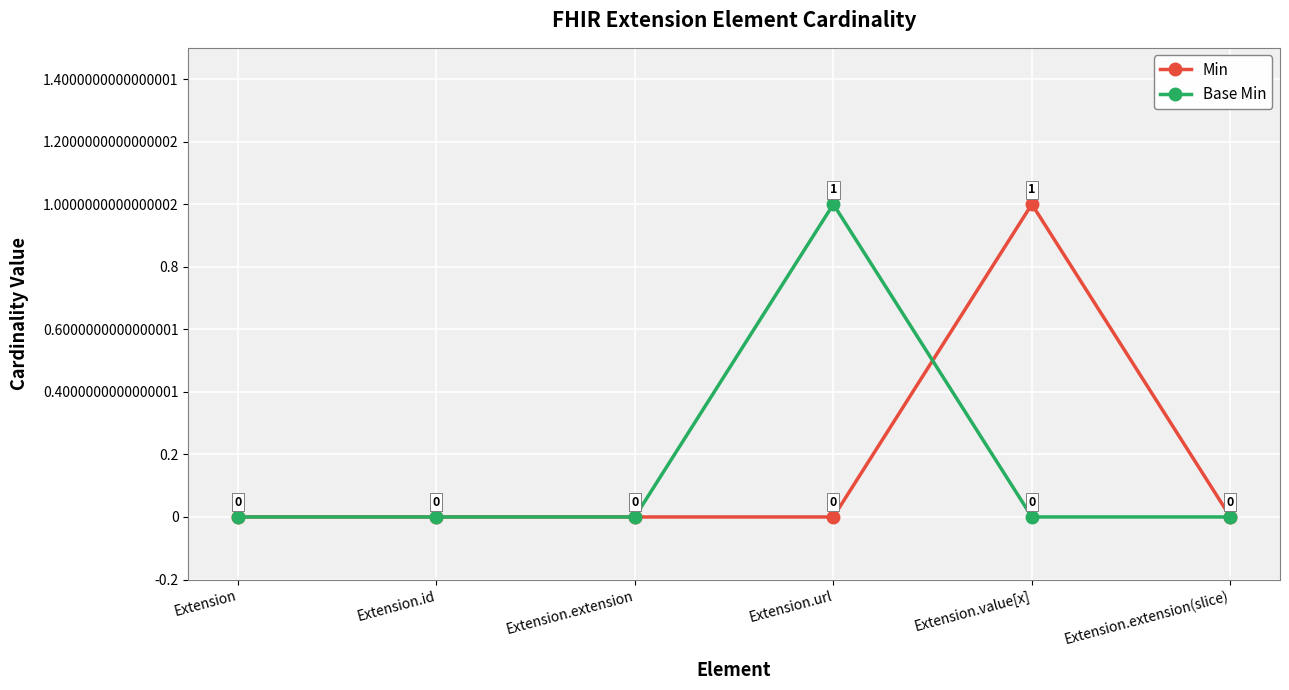

How many values in the Base Min series exceed 0?

1